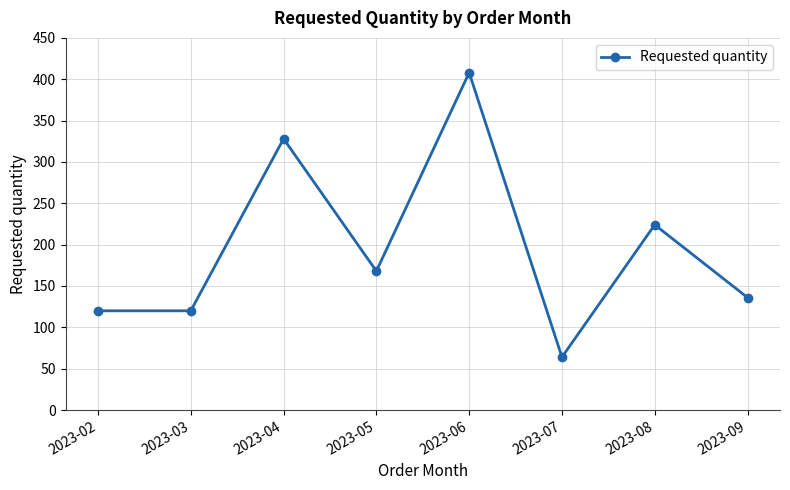

Reading left to right, list all the values displayed in this chart.

120	120	328	168	408	64	224	136